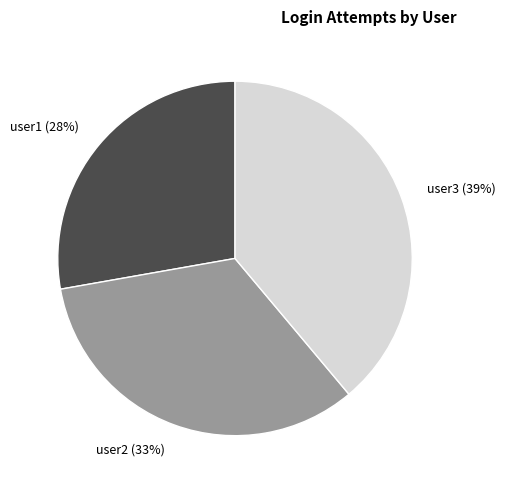

What percentage is the user1 slice, to the nearest percent?

28%